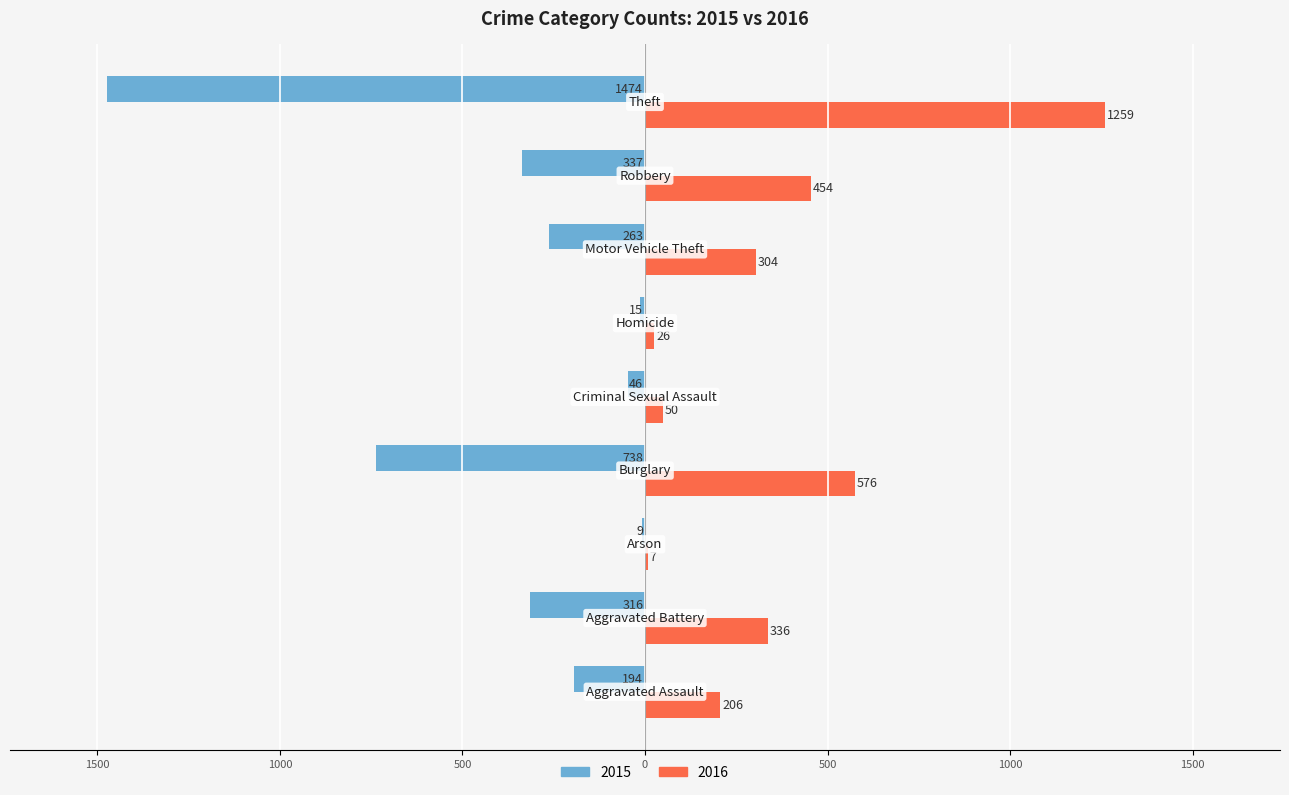

What is the sum of all 2016 values?

3218